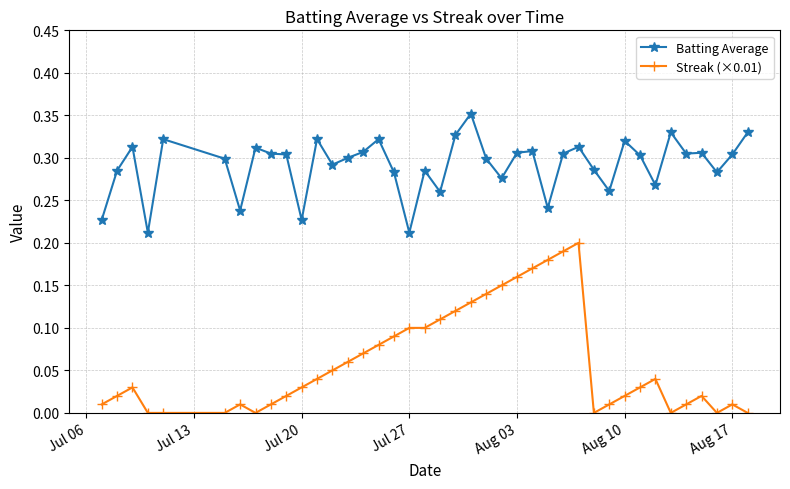

What is the sum of all Streak (×0.01) values?

2.4